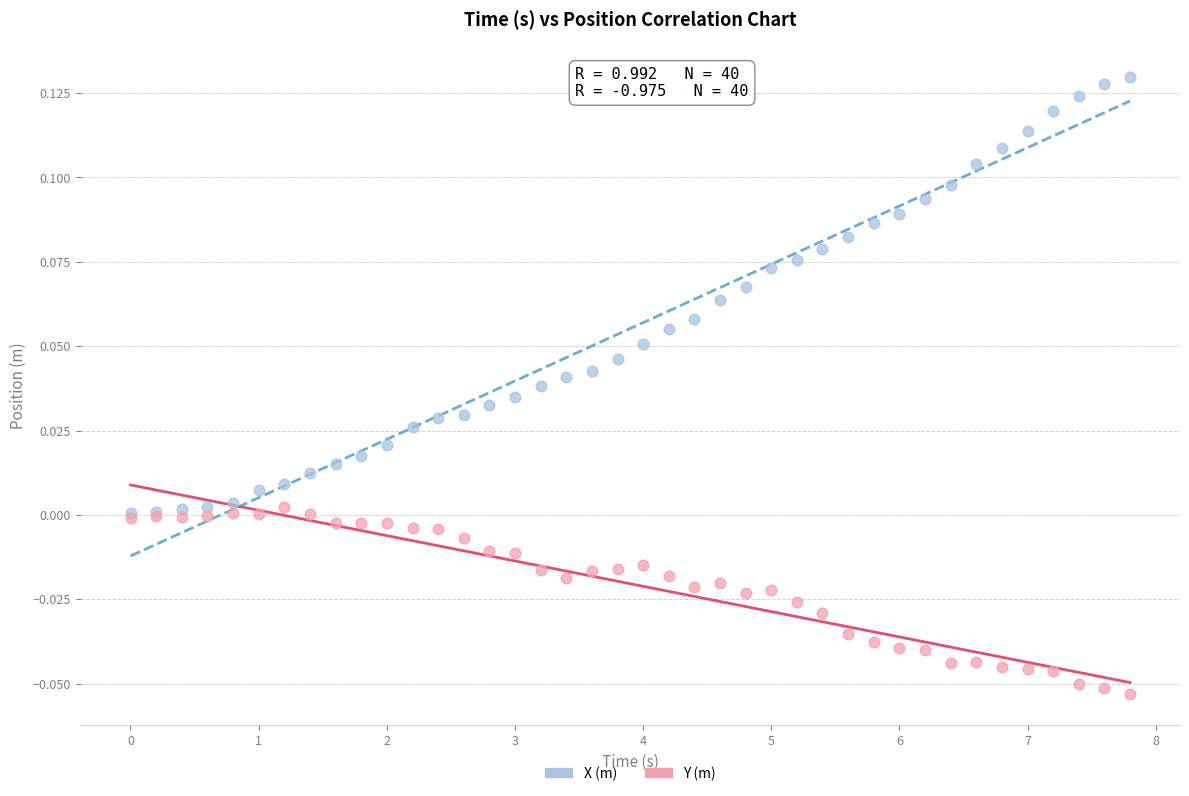

Which series contains the highest Y value?

X (m)